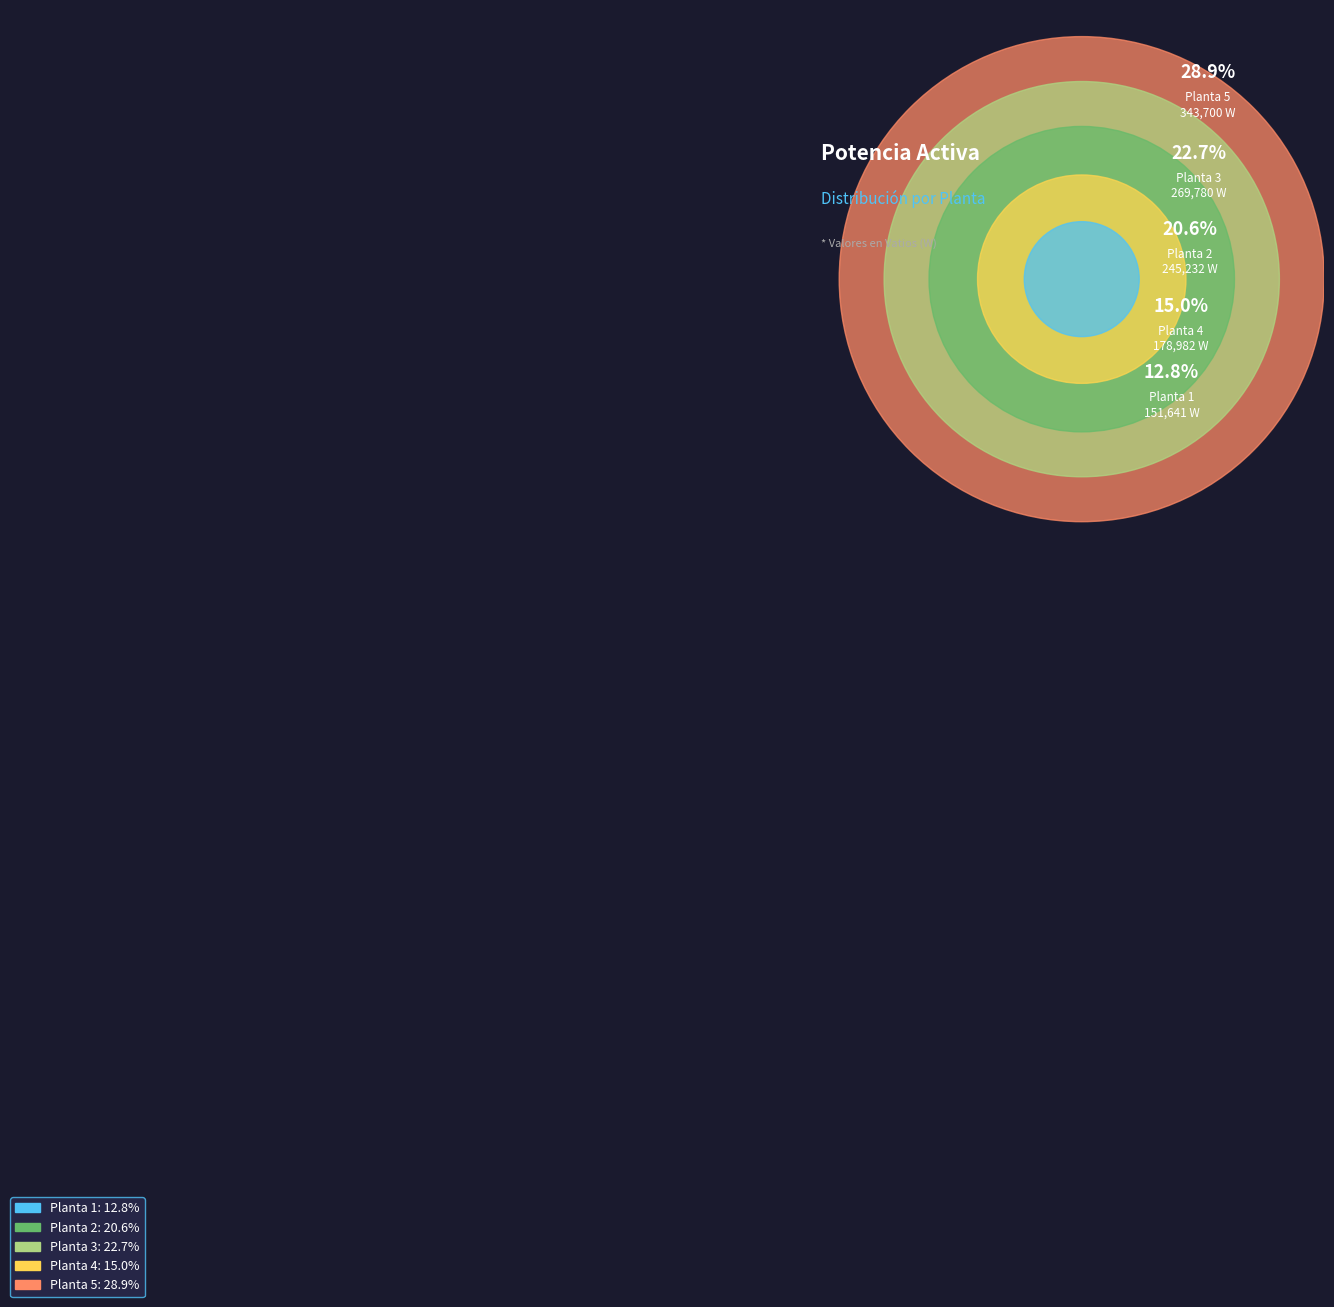

What is the change in value from Planta 4 to Planta 5?

+164717.5